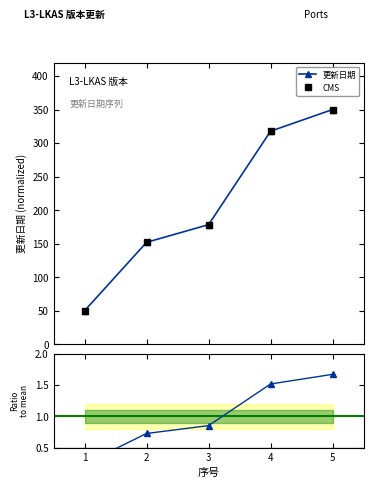

Which series has the widest spread of values?

更新日期